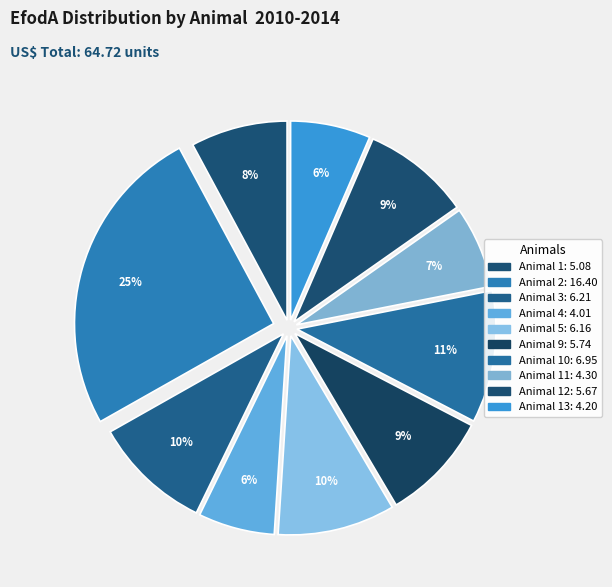

How many slices are in this pie chart?

10